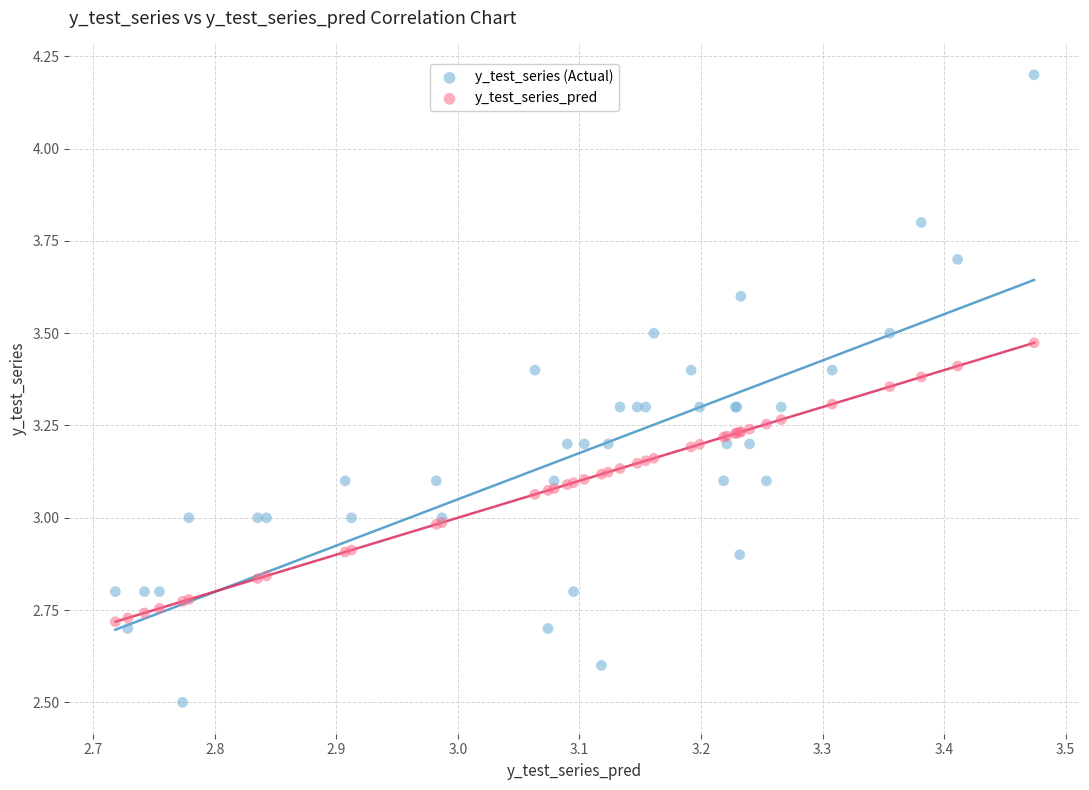

Which series reaches the minimum Y coordinate?

y_test_series (Actual)